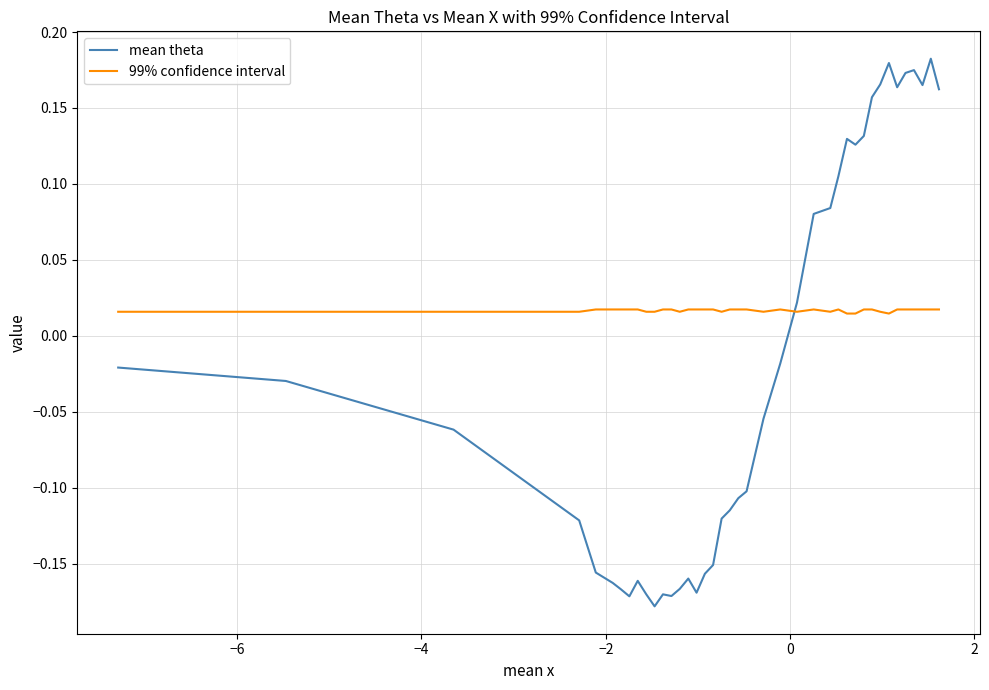

True or false: 99% confidence interval and mean theta intersect in this chart.

True